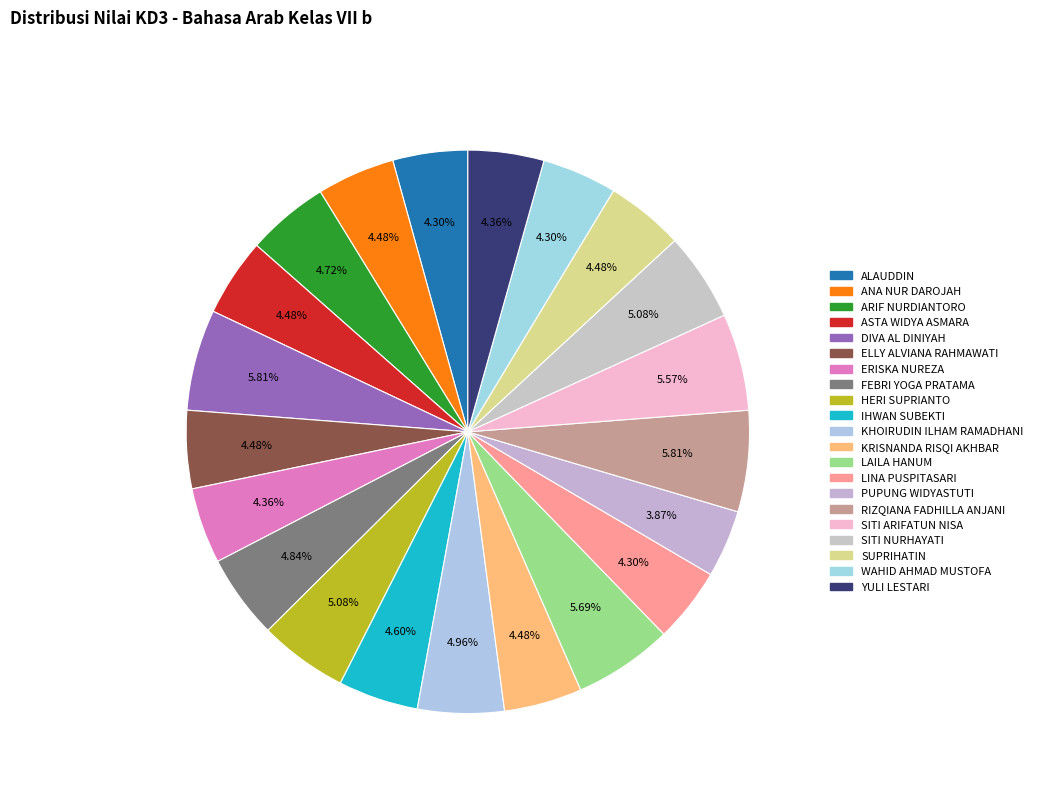

To the nearest percent, what is the difference between the largest and smallest slice percentages?

2%